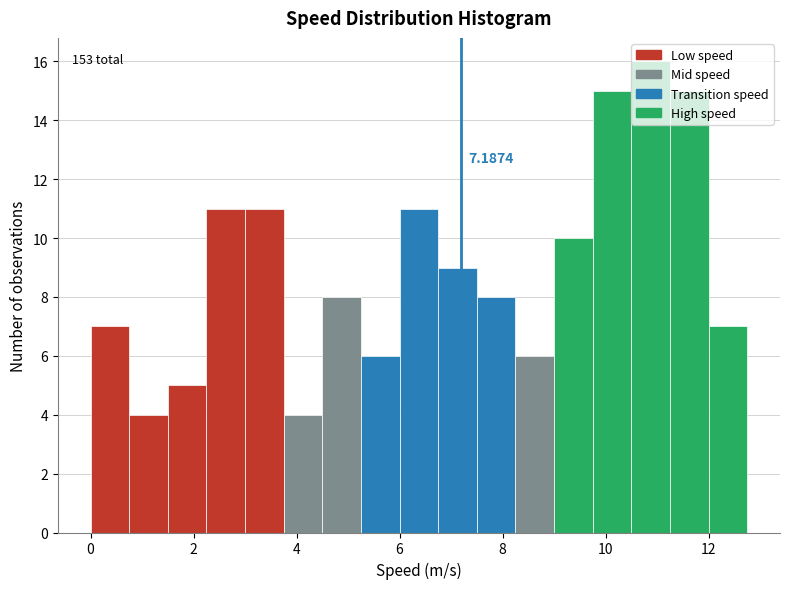

Read against the x-axis, roughly where is the centre of the tallest bar?

10.8